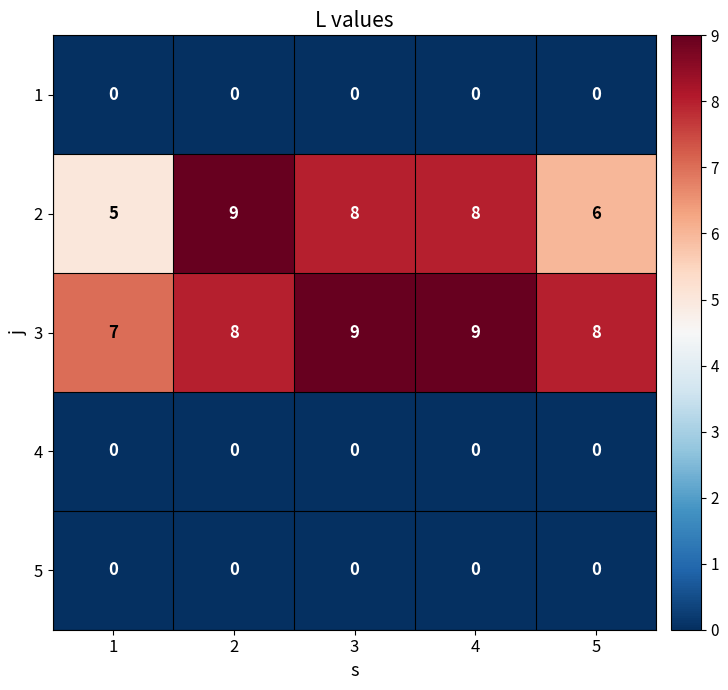

Which series has the largest range (max minus min)?

2